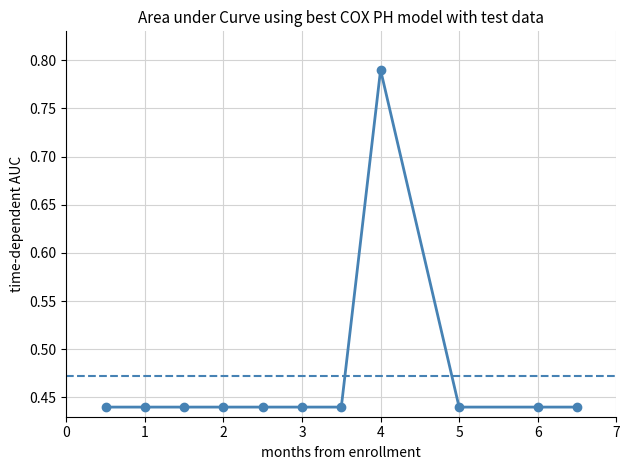

Count the values in the range 0 to 1.

11